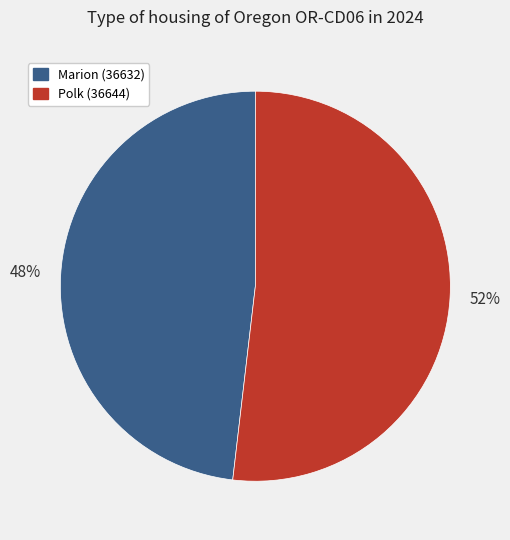

Is the sum of Marion (36632) and Polk (36644) greater than half?

Yes